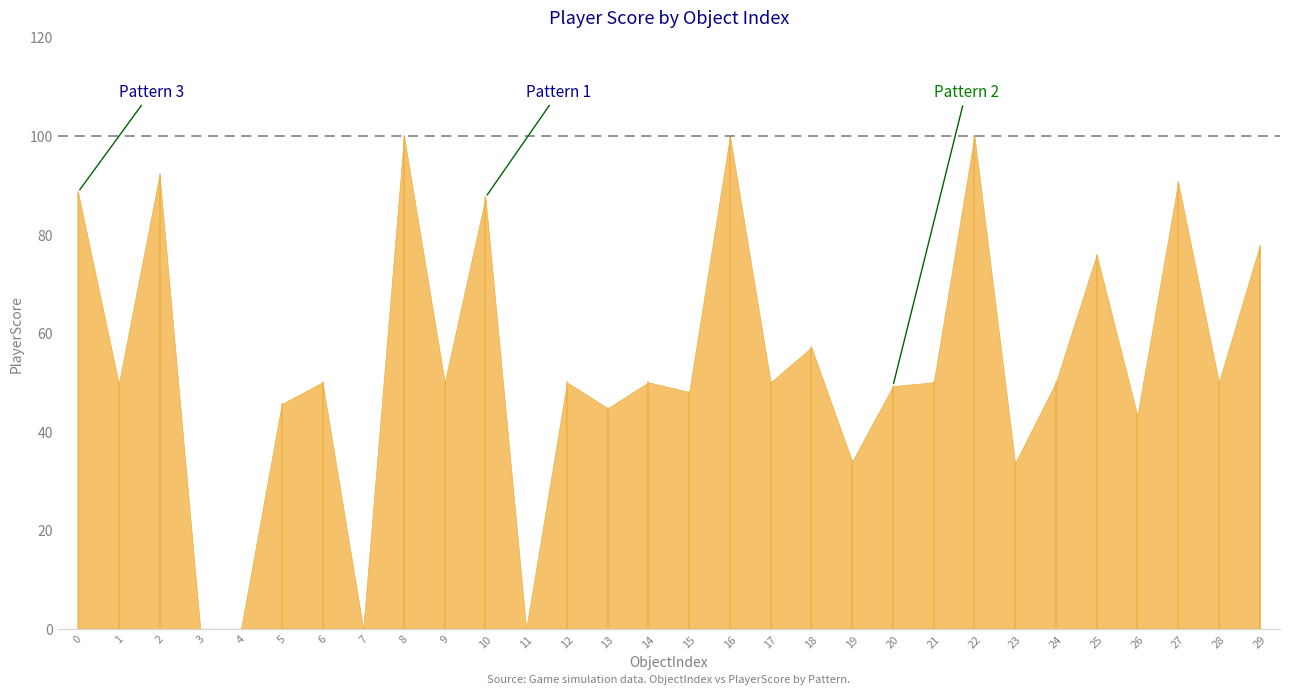

How many interior local valleys (lower than both neighbors) does the data have?

11